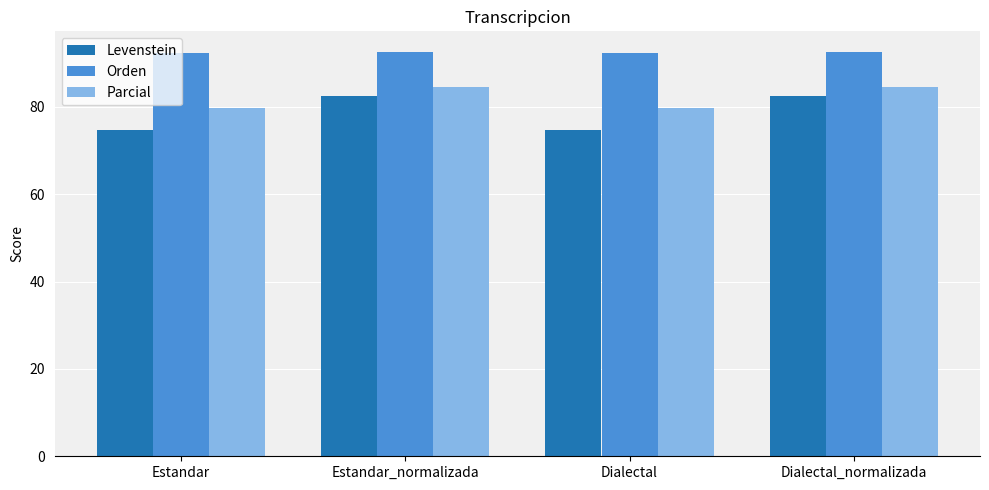

Which series has the largest total across all categories?

Orden